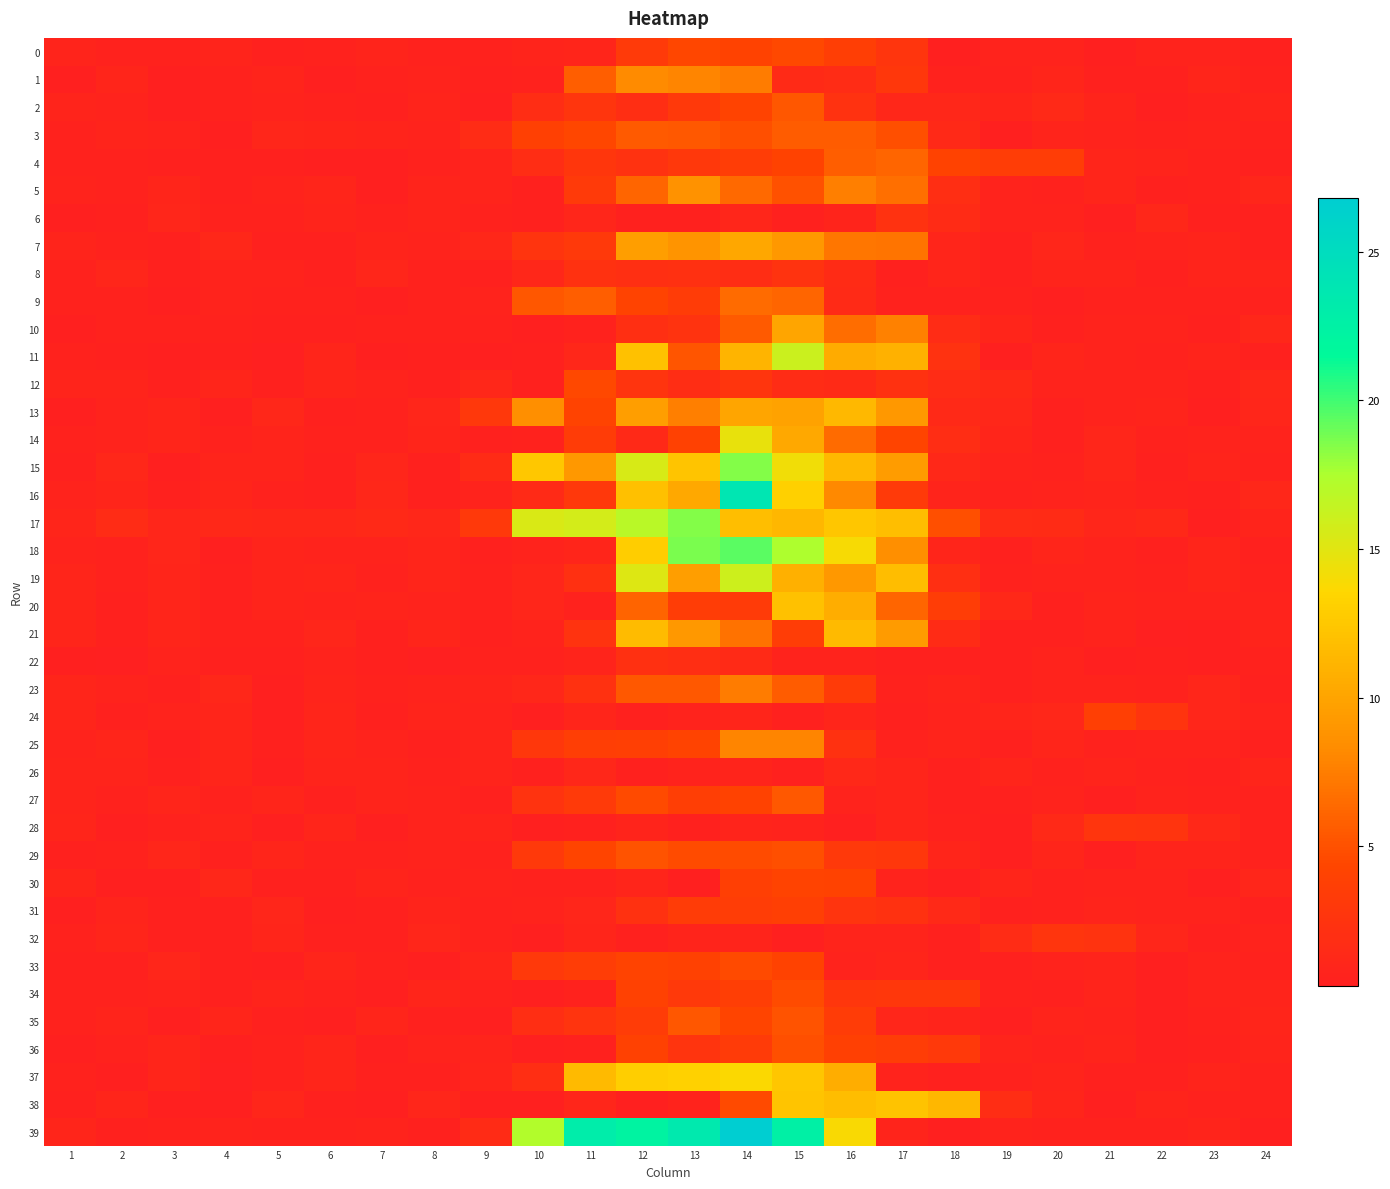

Which series has the largest total across all categories?

39